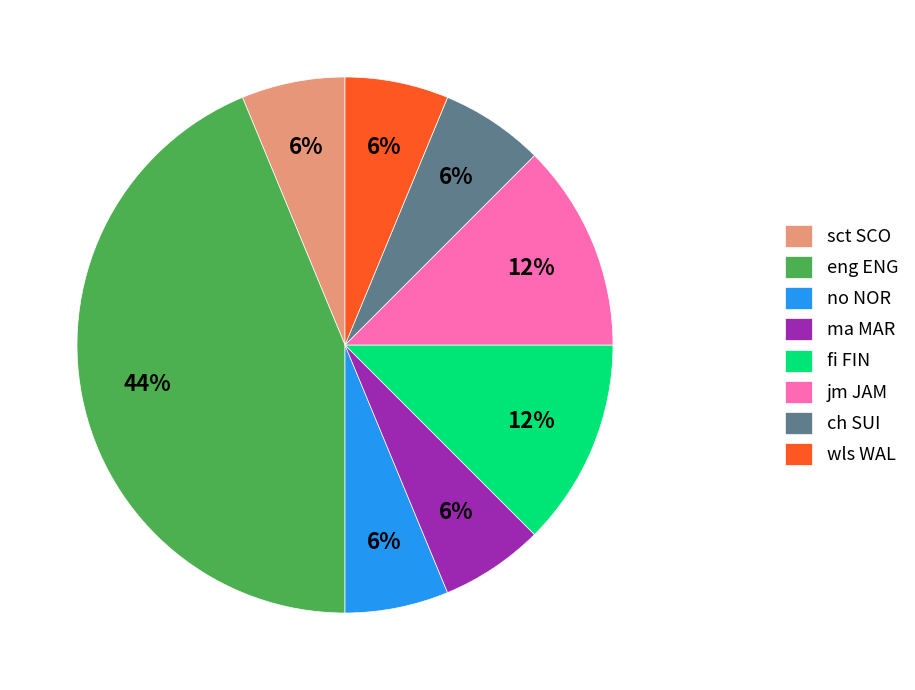

Between jm JAM and sct SCO, which is larger?

jm JAM